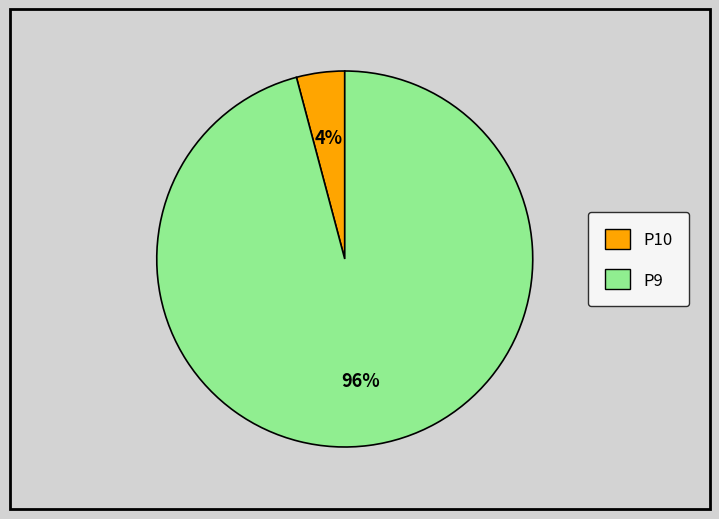

True or false: P9 accounts for 96% of the total.

True